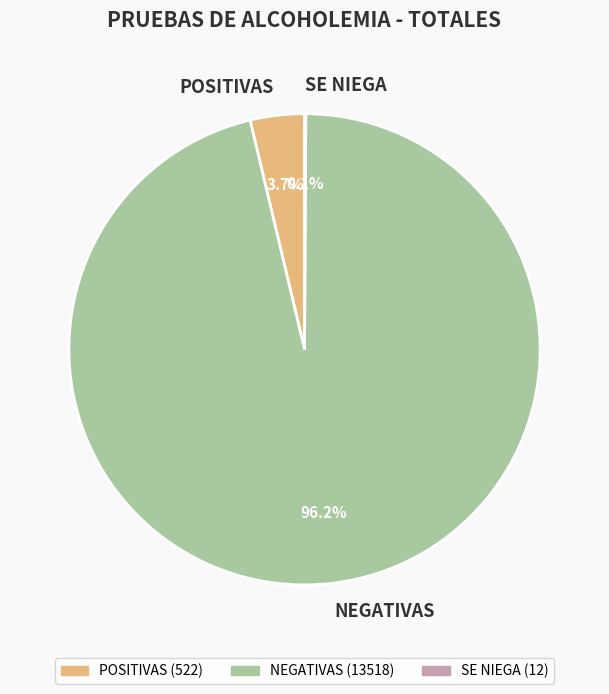

What percentage is NOT represented by POSITIVAS?

96.3%